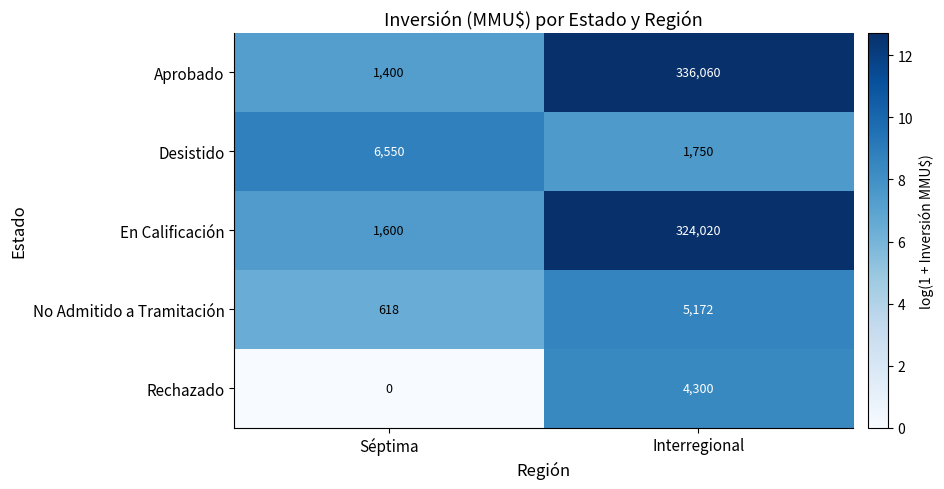

Read the Aprobado value at Interregional, to the nearest 50.

336050